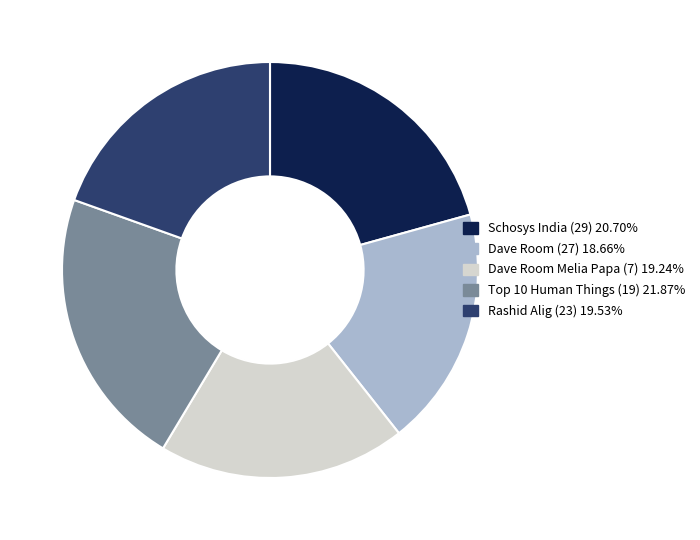

Which category has the smallest portion of the pie?

Dave Room (27)